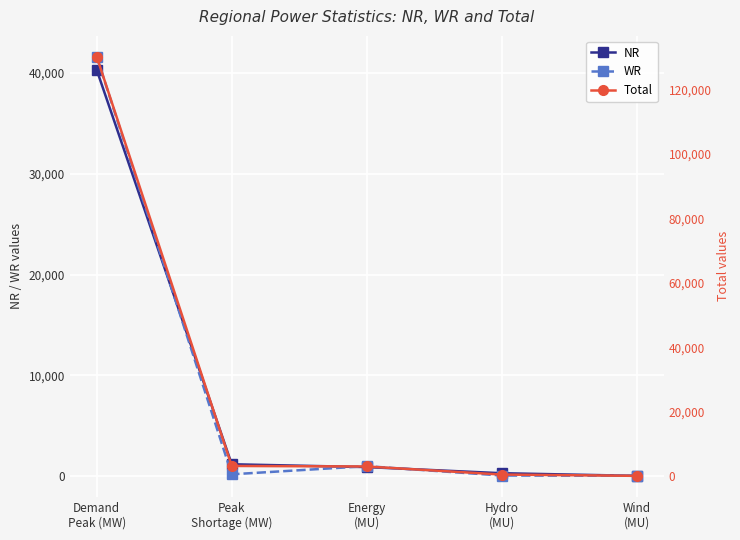

What is the difference between the maximum and second lowest values in the WR series?

41566